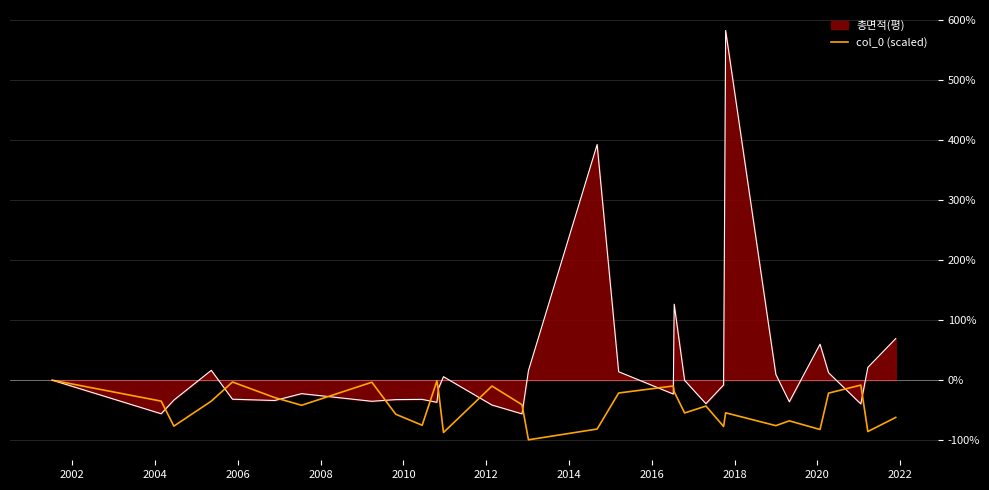

Which series has the largest total across all categories?

총면적(평) line